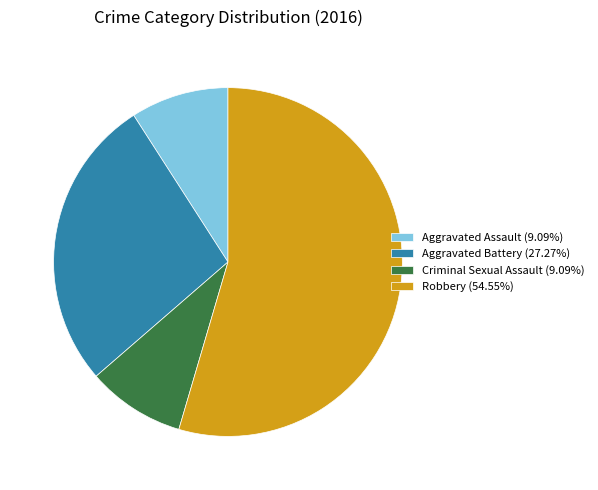

How many slices are in this pie chart?

4